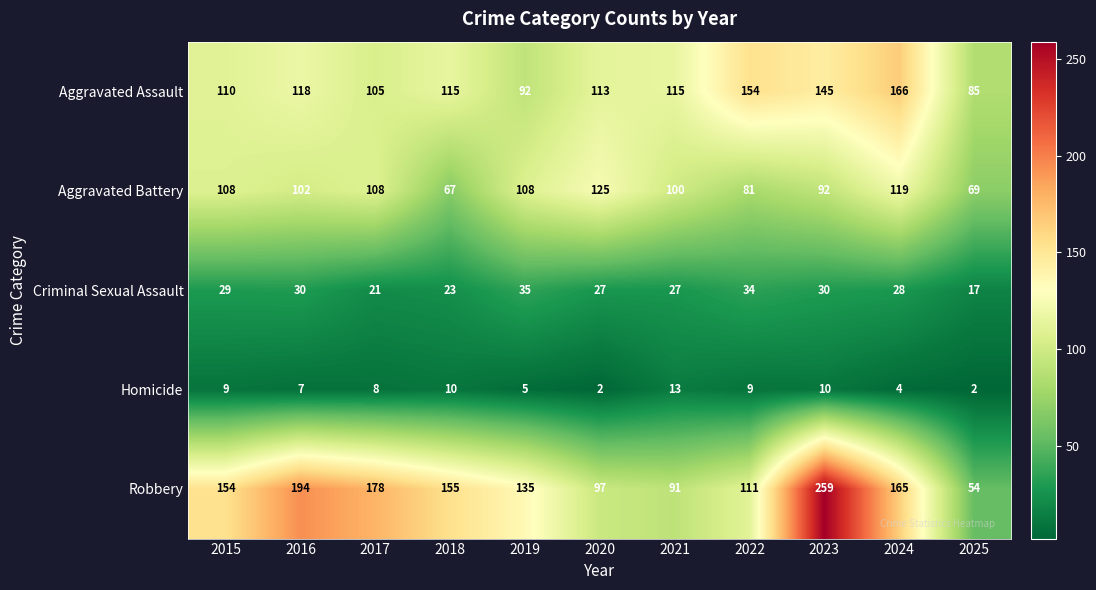

The value of Aggravated Assault at 2024 is 166. True or false?

True